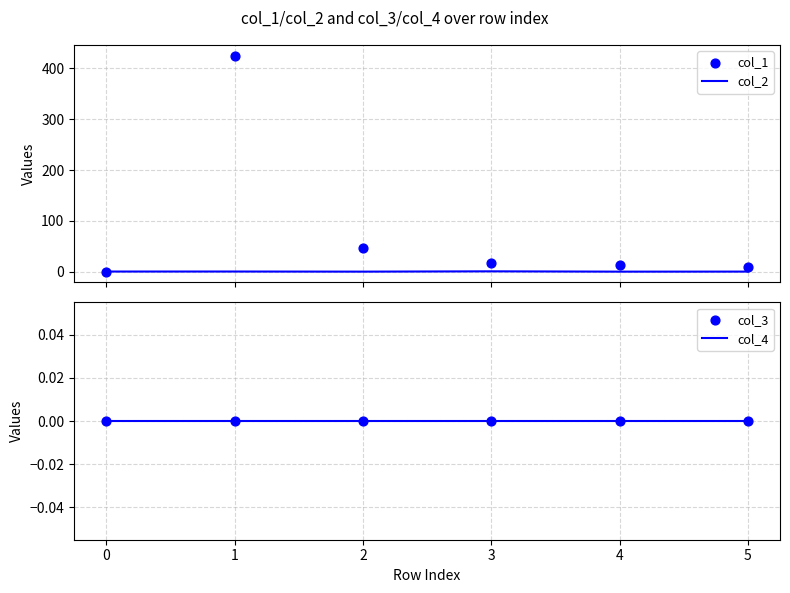

Which series has the widest spread of Y values?

col_1